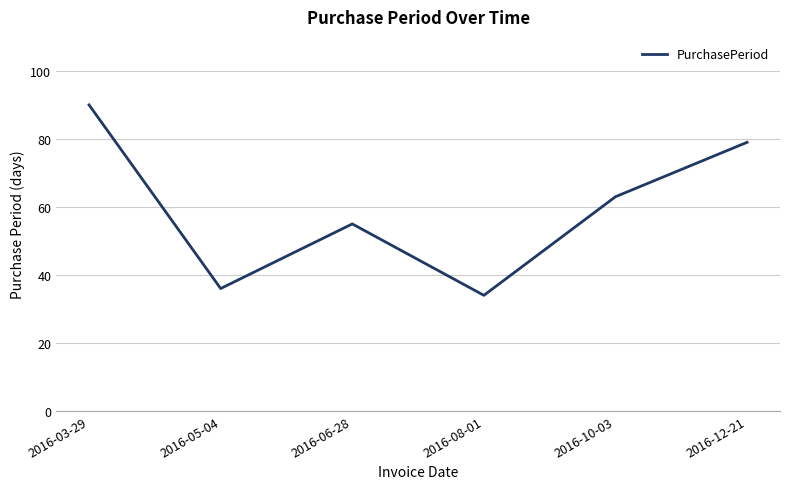

Approximately how many times larger is the value at 2016-10-03 compared to 2016-03-29?

0.7